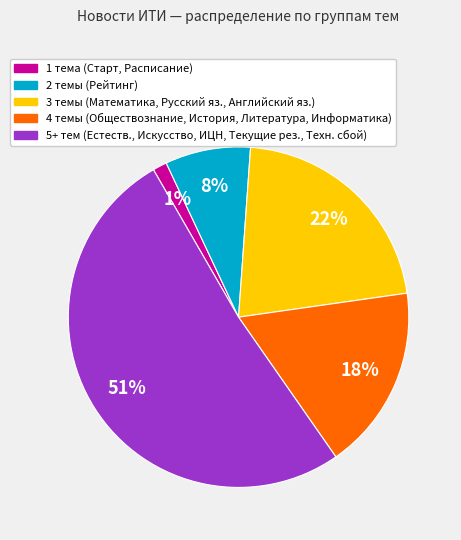

Is there a majority slice in this chart?

Yes